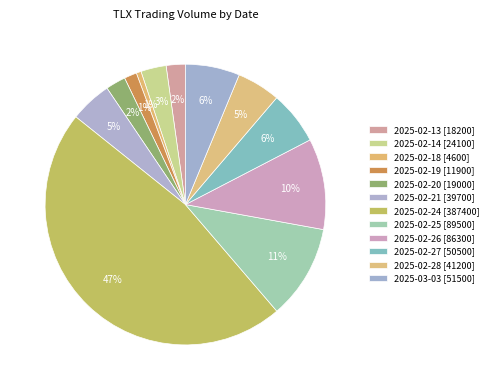

How many slices are in this pie chart?

12